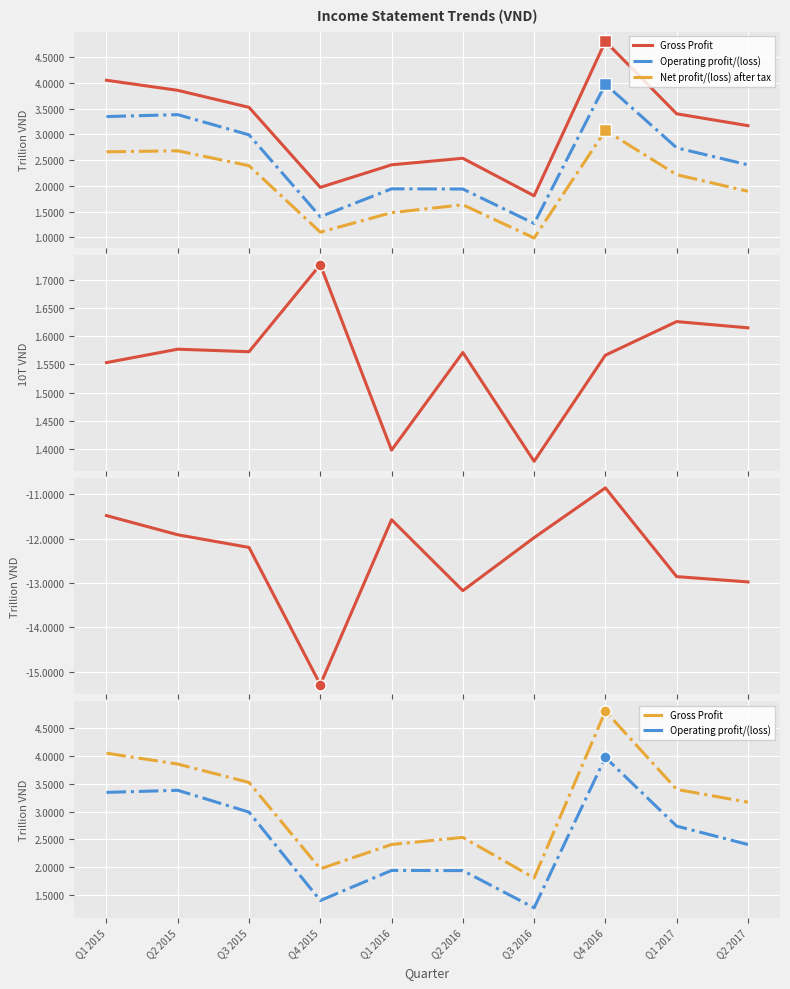

True or false: Cost of sales and Gross Profit cross at least once.

False